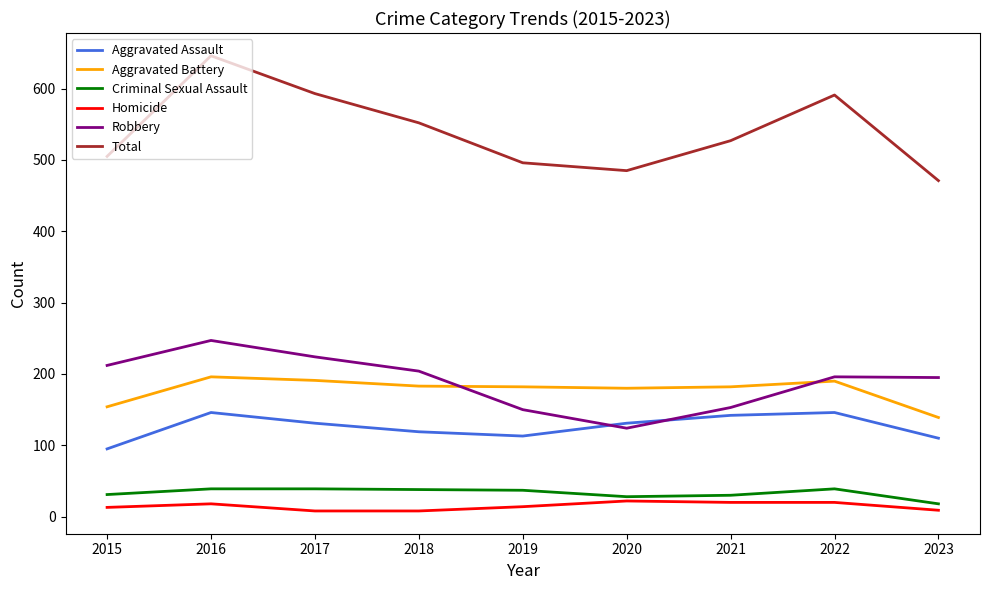

Between 2018 and 2022, which series saw the biggest shift?

Total